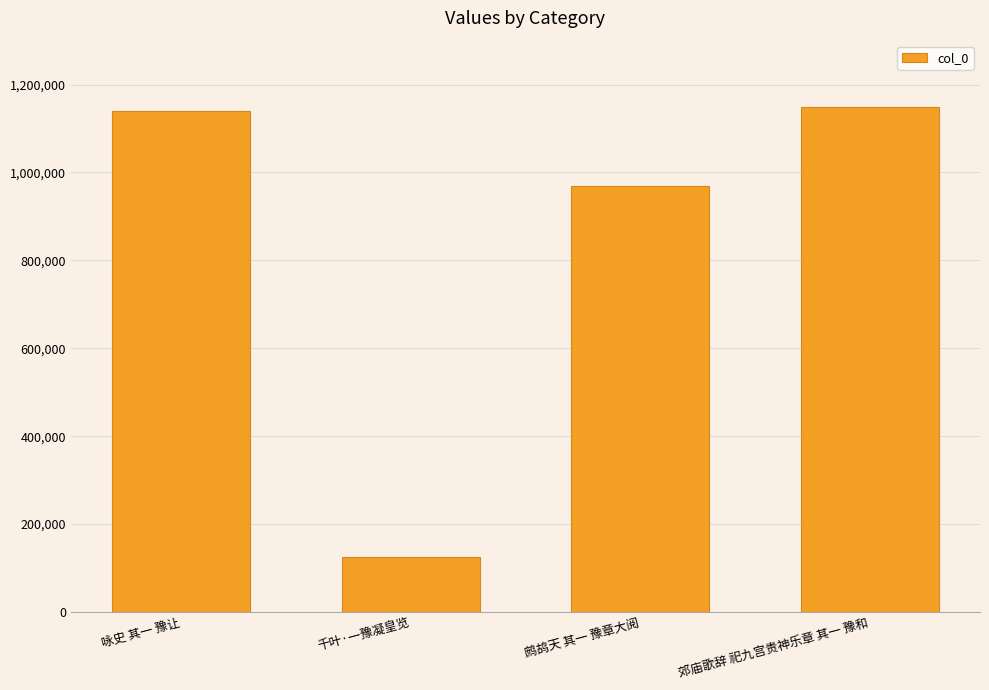

What is the sum of all values?

3381516